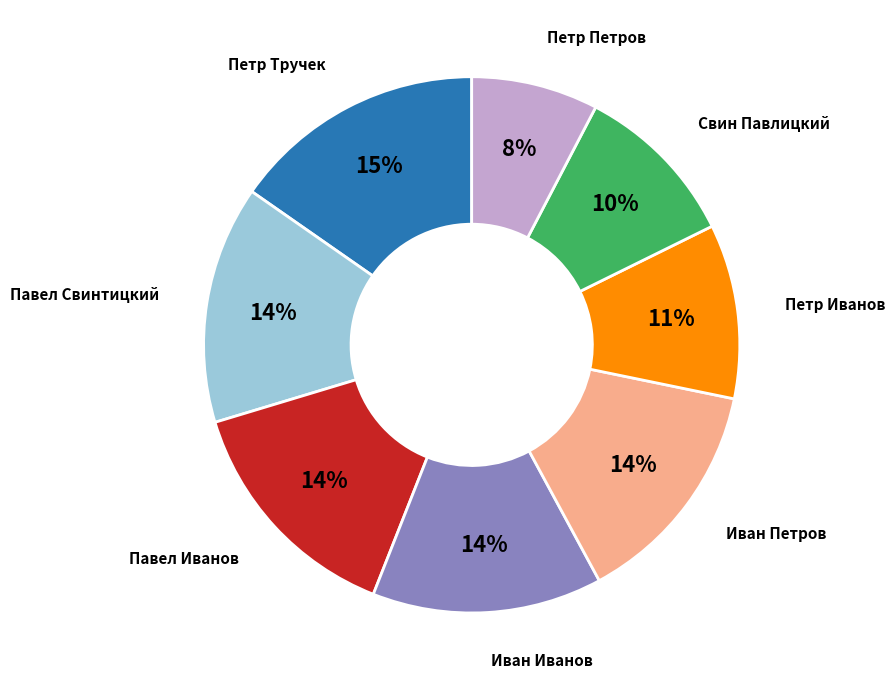

How many slices are in this pie chart?

8